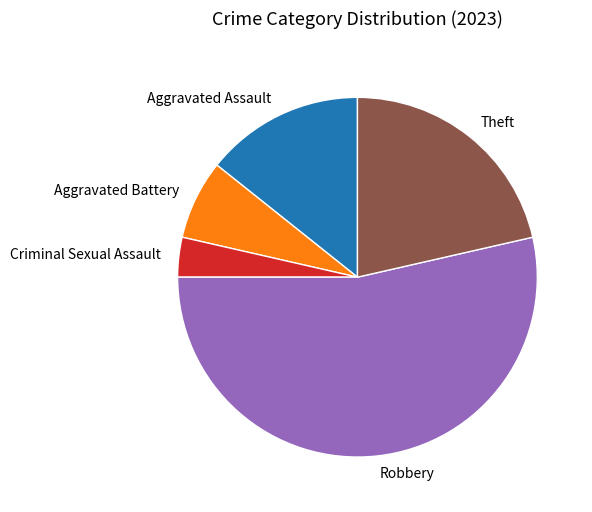

Do Aggravated Battery and Criminal Sexual Assault together represent more than half of the pie?

No